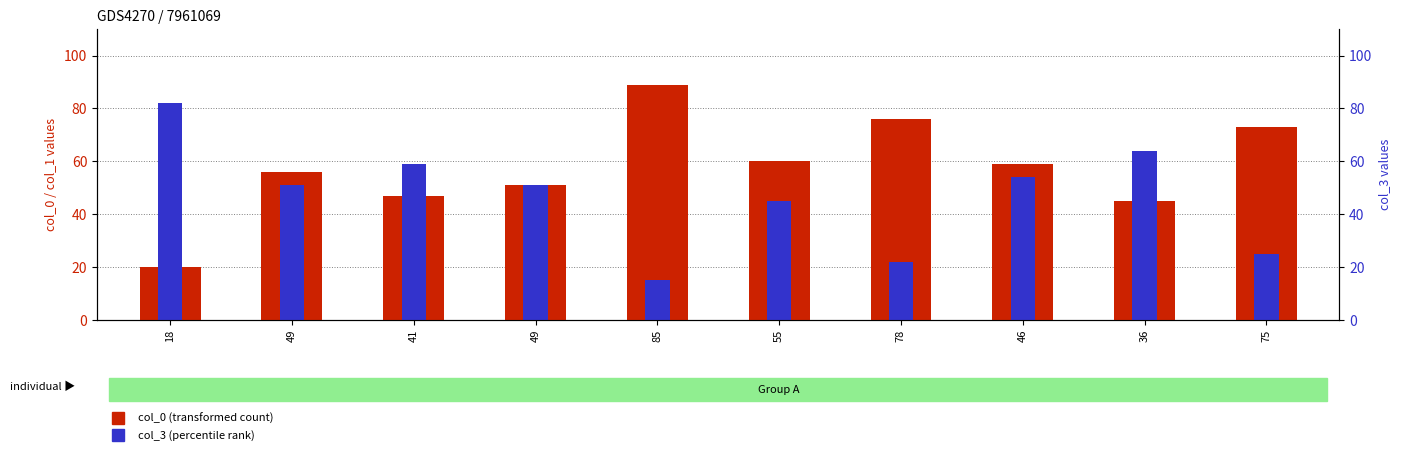

Reading right to left, what are all the values shown in this chart?

col_0 (transformed count): 75=73	36=45	46=59	78=76	55=60	85=89	49=51	41=47	49=56	18=20
col_3 (percentile rank): 75=25	36=64	46=54	78=22	55=45	85=15	49=51	41=59	49=51	18=82